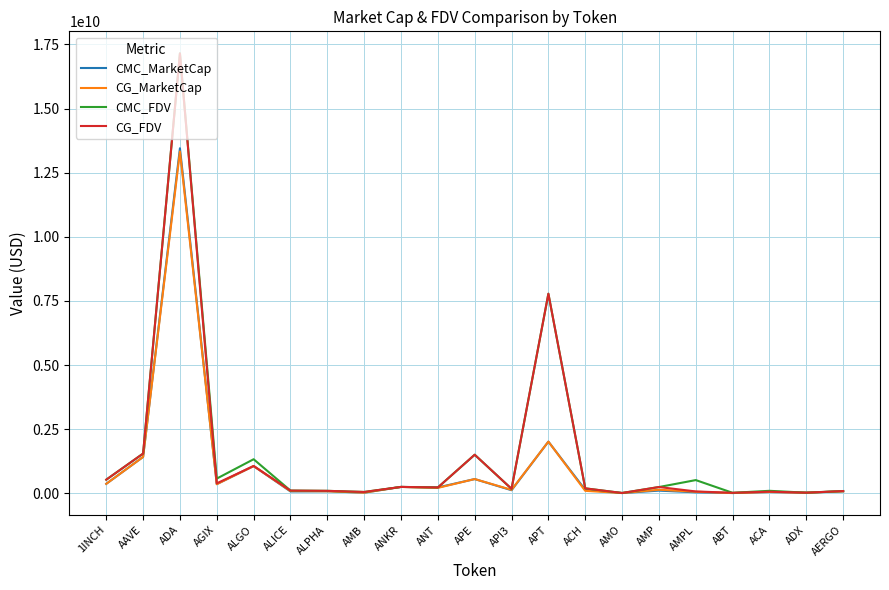

Which category has the highest value in the CG_MarketCap series?

ADA